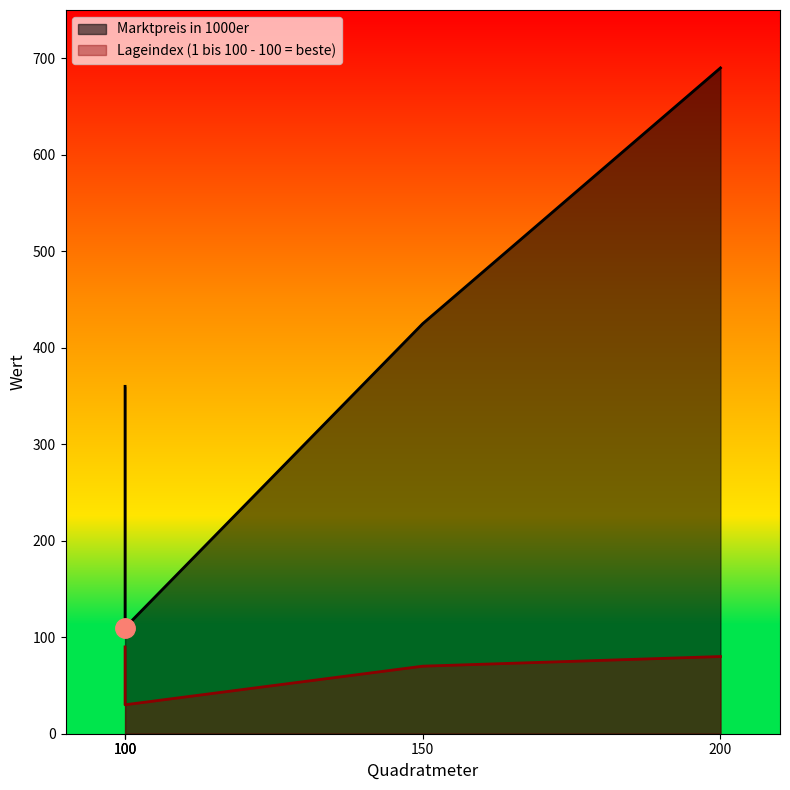

List the series in order of their peak value, lowest first.

Lageindex (1 bis 100 - 100 = beste), Marktpreis in 1000er